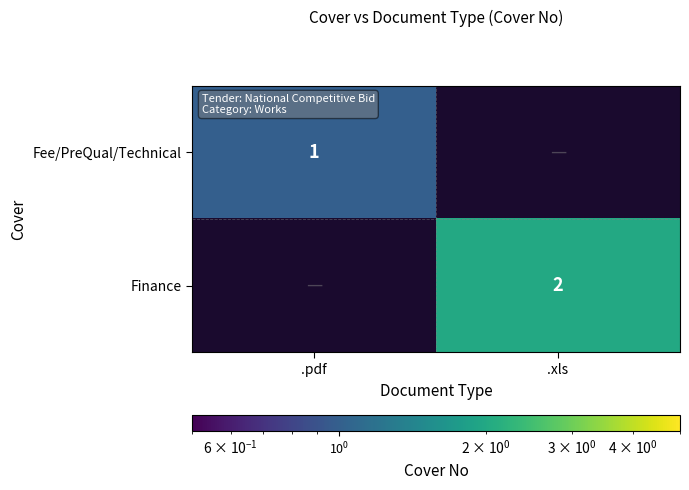

Is it true that Fee/PreQual/Technical equals 0 at .pdf?

False